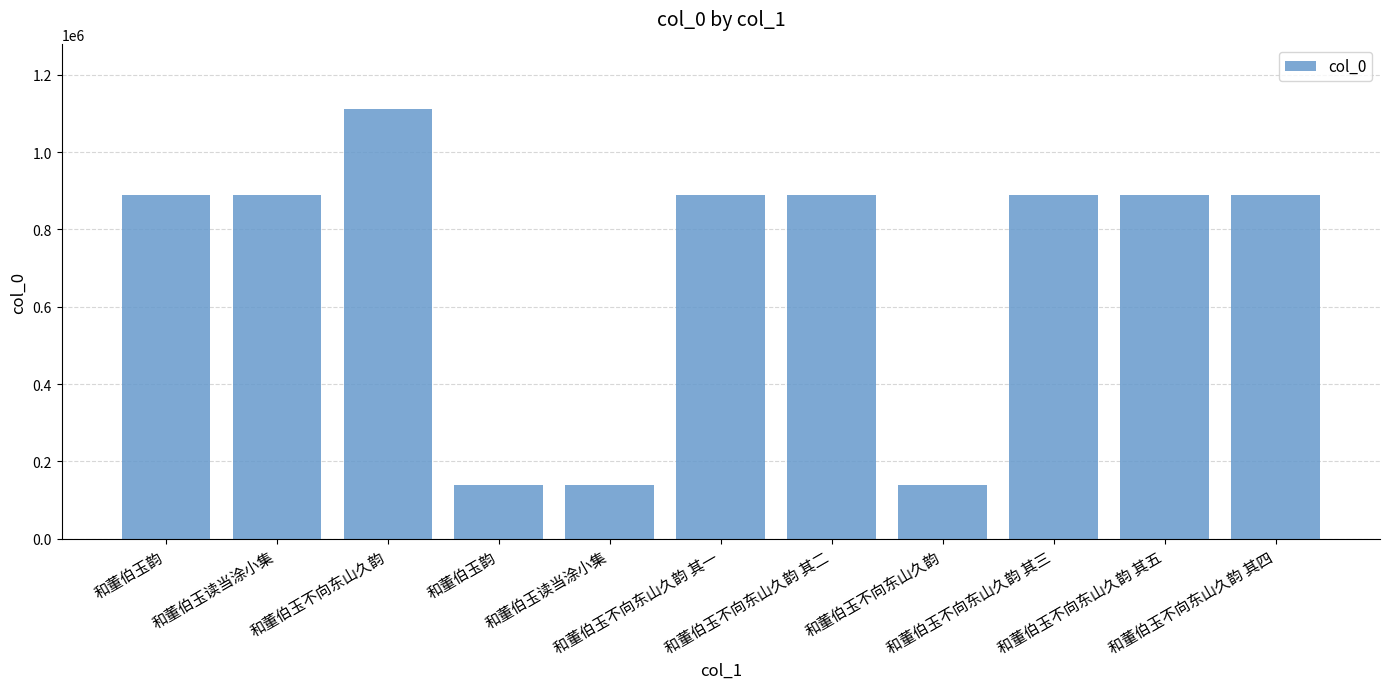

What is the change in value from 和董伯玉不向东山久韵 其一 to 和董伯玉不向东山久韵 其五?

-2